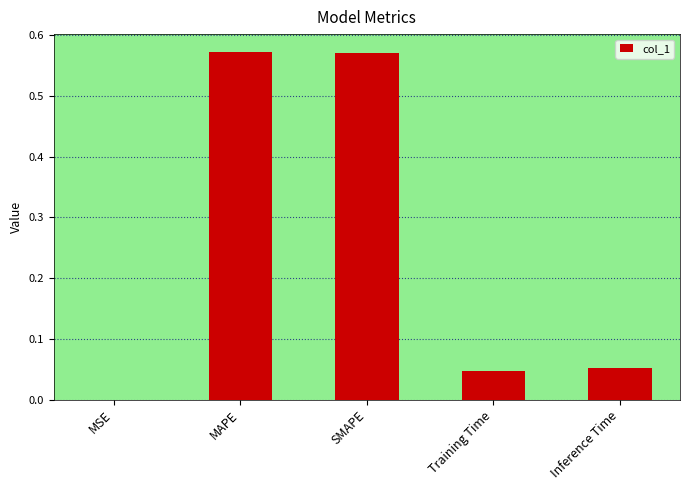

Is it true that the value at MAPE is 1.0?

False